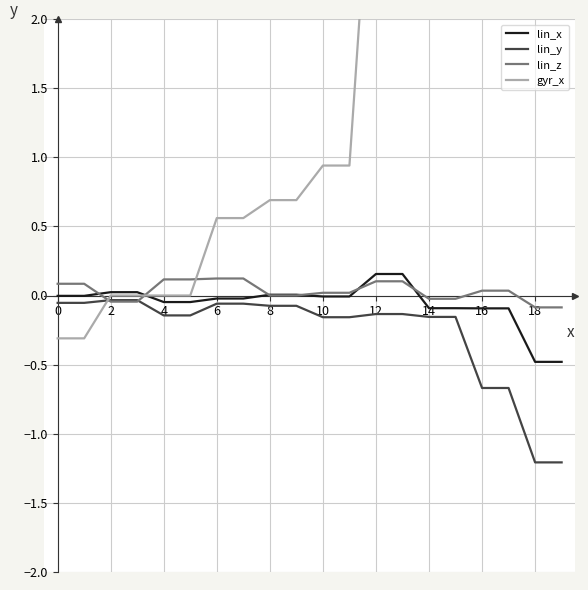

What is the difference between the maximum and second lowest values in the lin_z series?

0.2